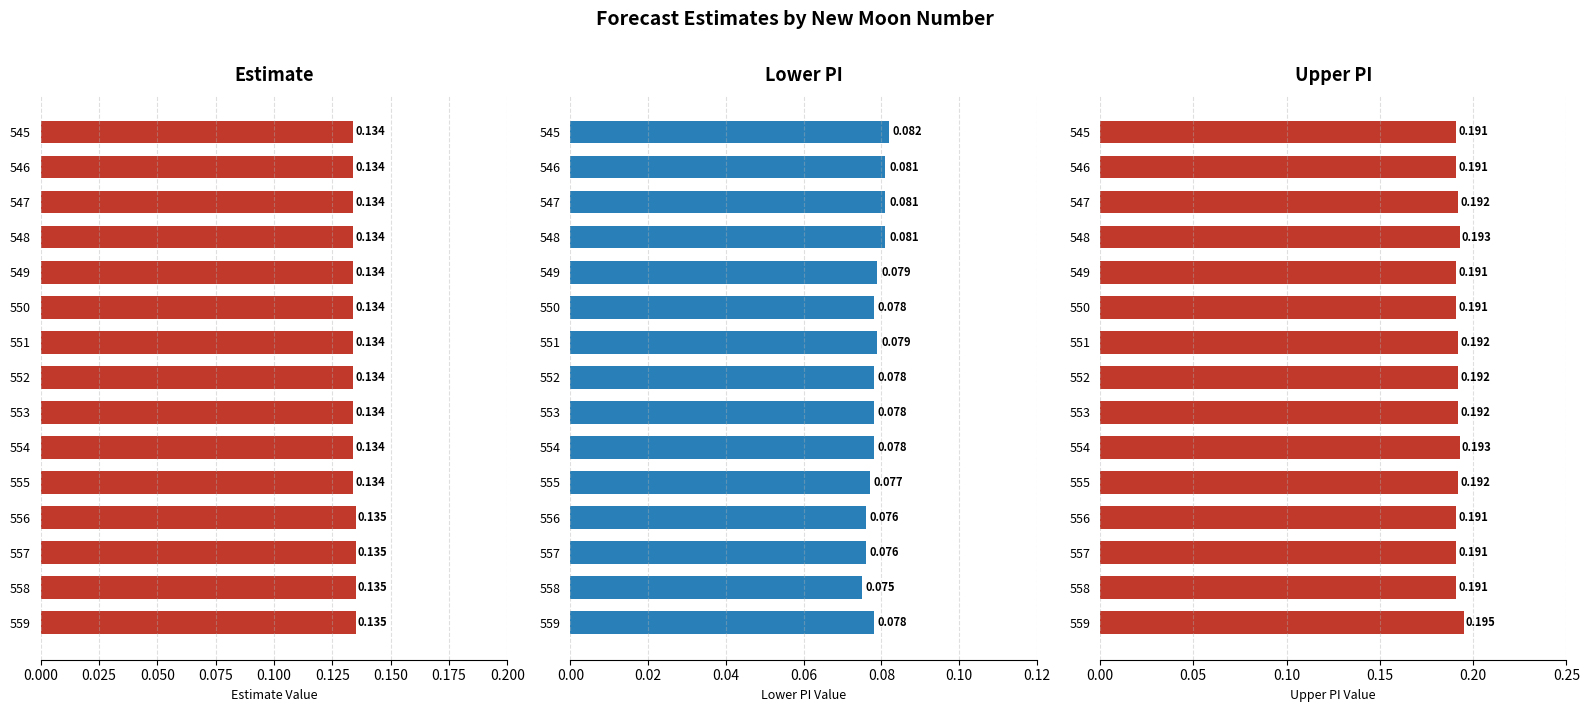

Reading left to right, list all the values displayed in this chart.

estimate: 0.1	0.1	0.1	0.1	0.1	0.1	0.1	0.1	0.1	0.1	0.1	0.1	0.1	0.1	0.1
lower_pi: 0.1	0.1	0.1	0.1	0.1	0.1	0.1	0.1	0.1	0.1	0.1	0.1	0.1	0.1	0.1
upper_pi: 0.2	0.2	0.2	0.2	0.2	0.2	0.2	0.2	0.2	0.2	0.2	0.2	0.2	0.2	0.2